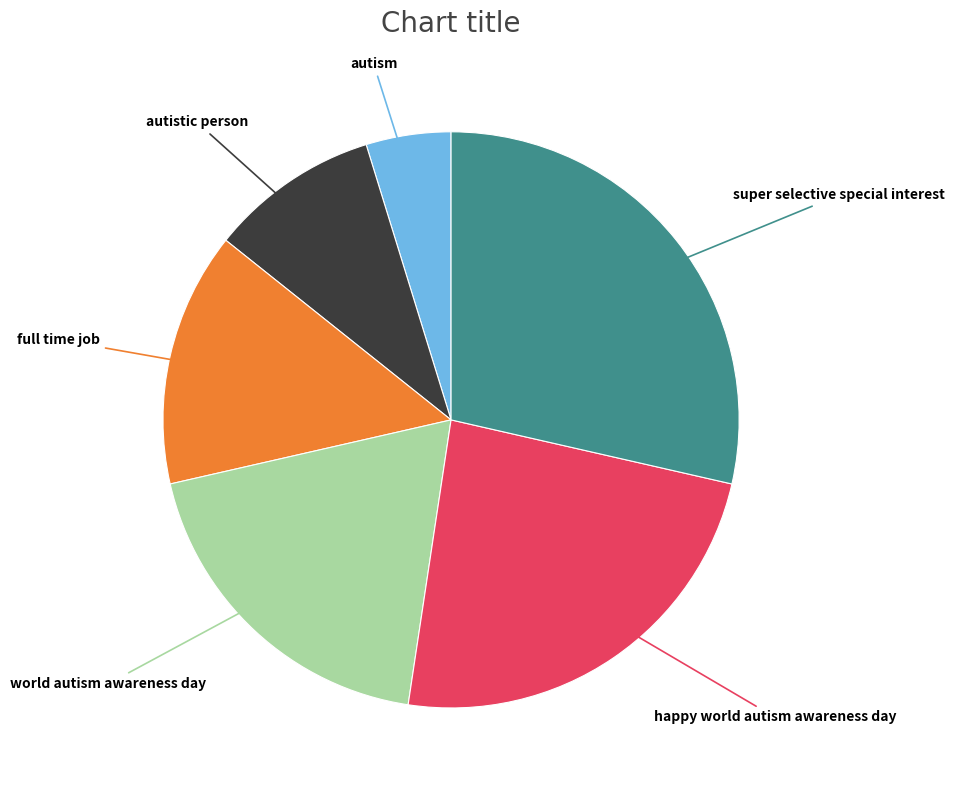

Is there any slice that represents more than half of the pie?

No